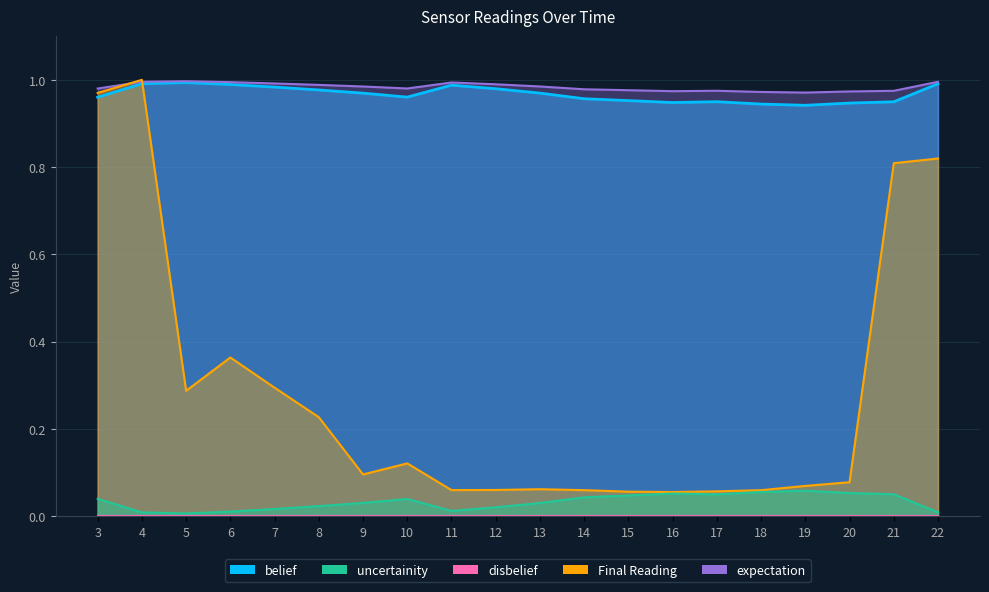

Rank the series by their maximum value, from lowest to highest.

uncertainity, expectation, belief, Final Reading